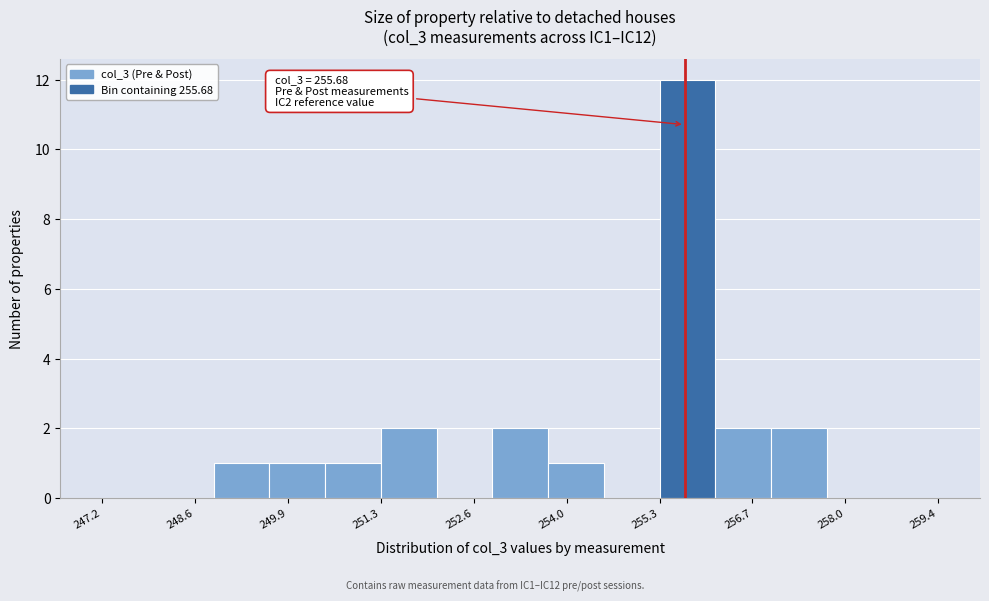

Over which range of the x-axis is the bar tallest?

255.4 to 256.2